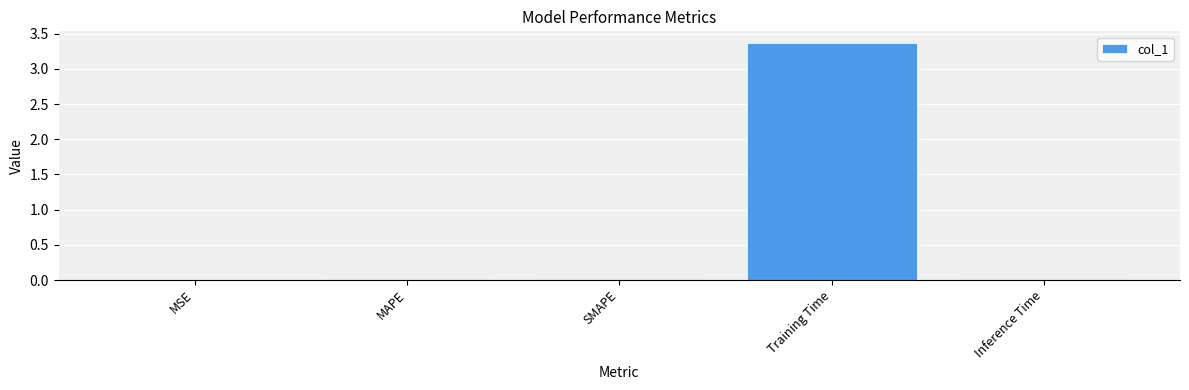

Between Training Time and Inference Time, which is larger?

Training Time